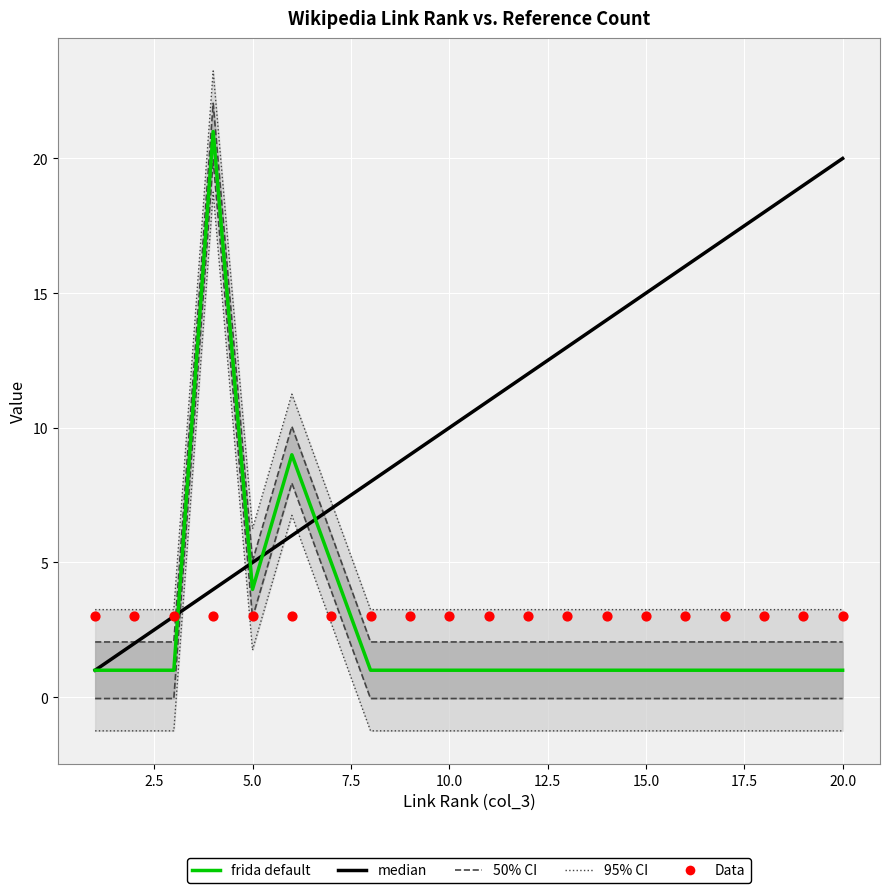

At how many categories does at least one series exceed 1?

20